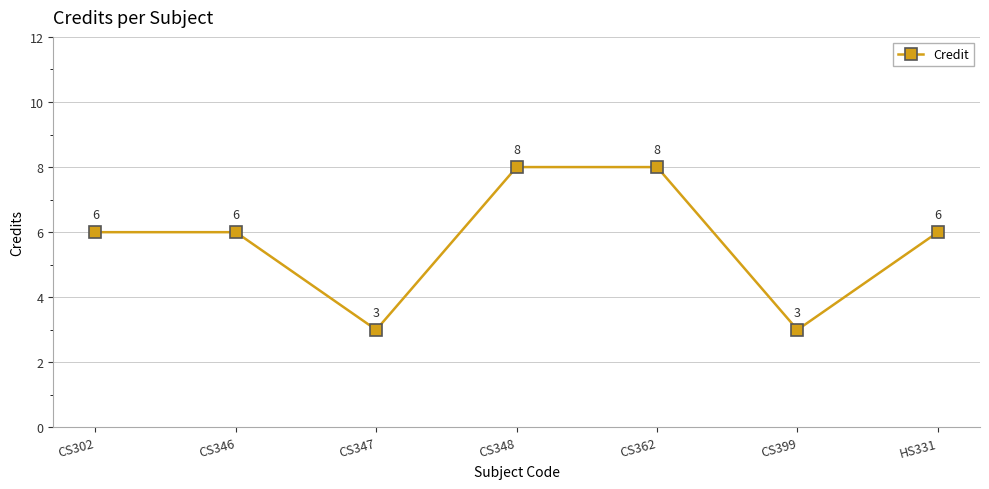

Between CS347 and CS348, which is larger?

CS348